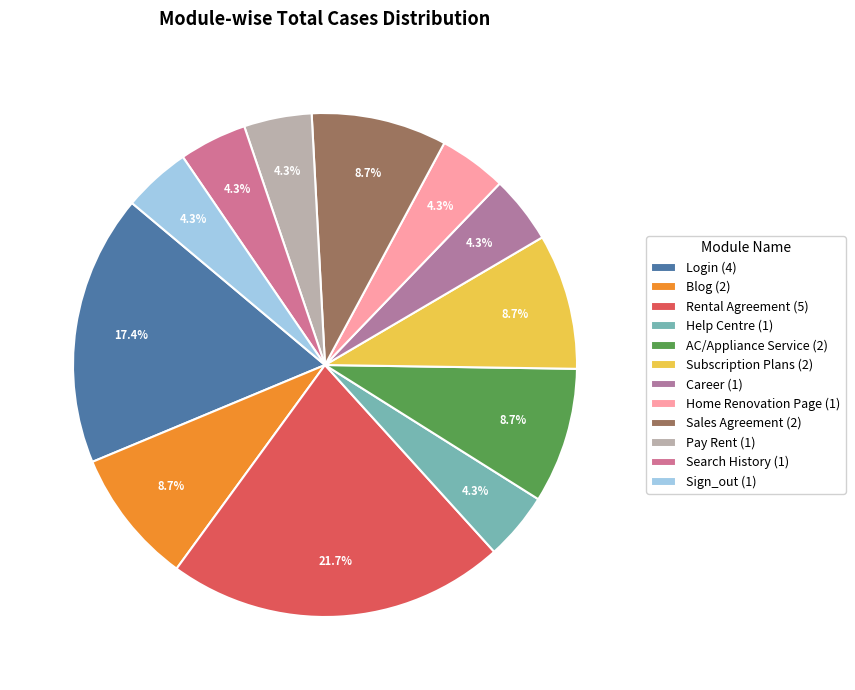

How many segments does this pie chart have?

12